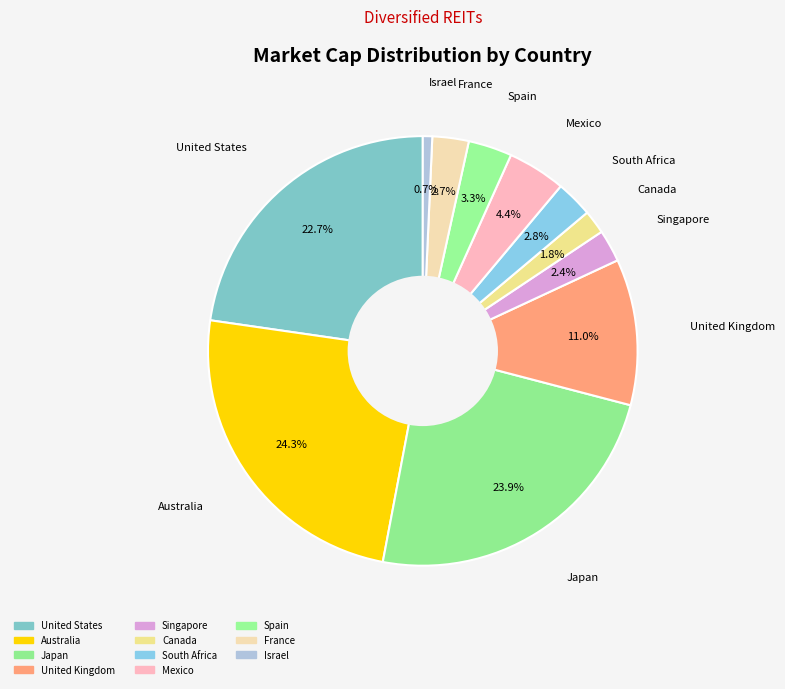

How many segments does this pie chart have?

11